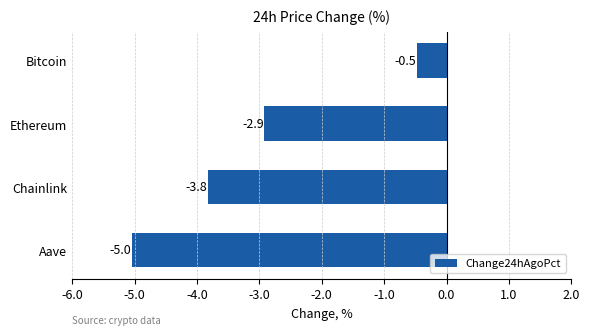

The value at Aave is -3.0. True or false?

False